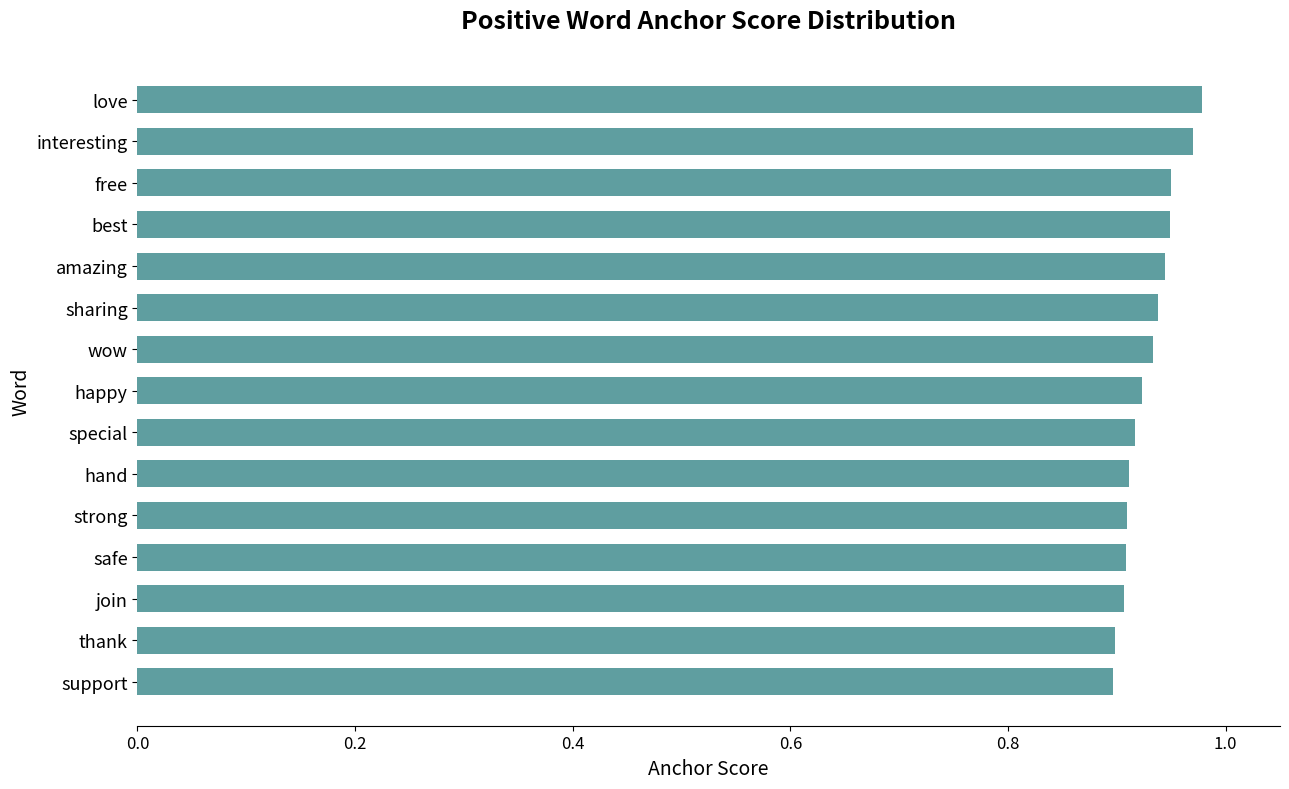

How many categories are shown in the chart?

15